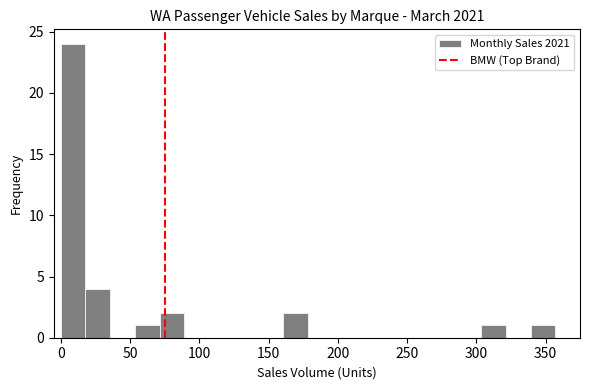

Read against the x-axis, roughly where is the centre of the tallest bar?

10